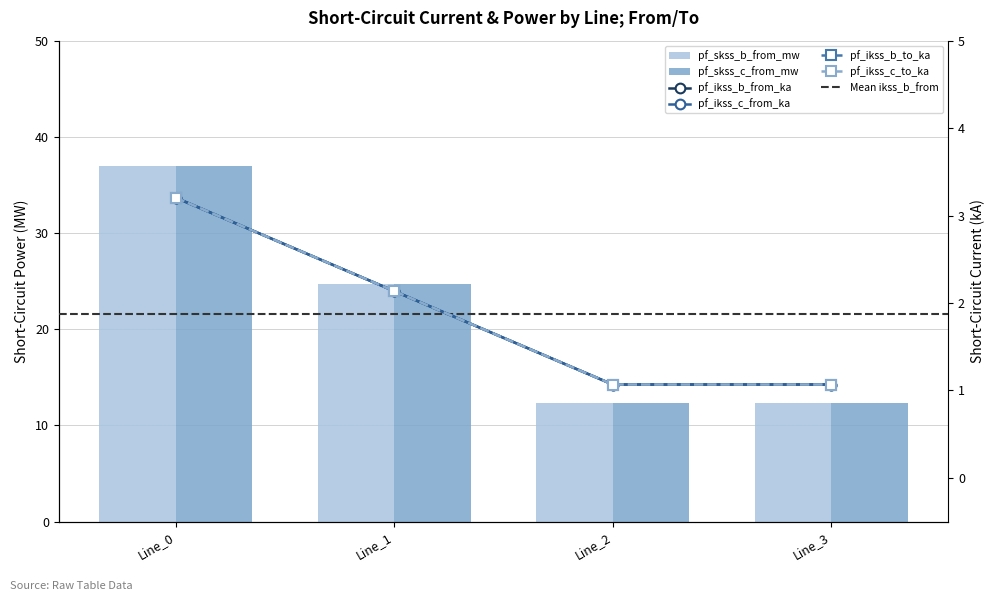

Which has a higher value, Line_1 or Line_0?

Line_0